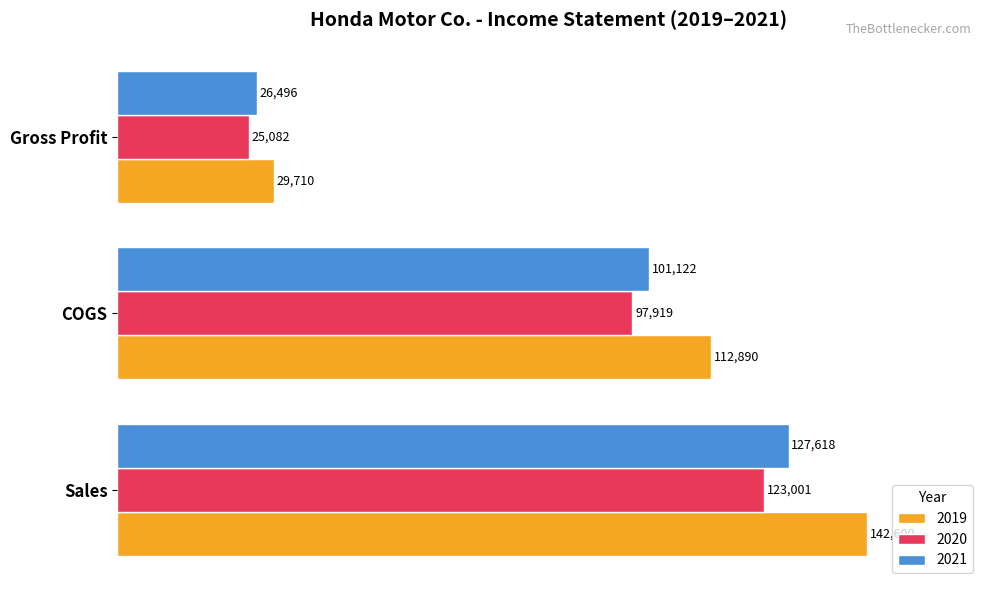

At how many categories does at least one series exceed 28417?

3